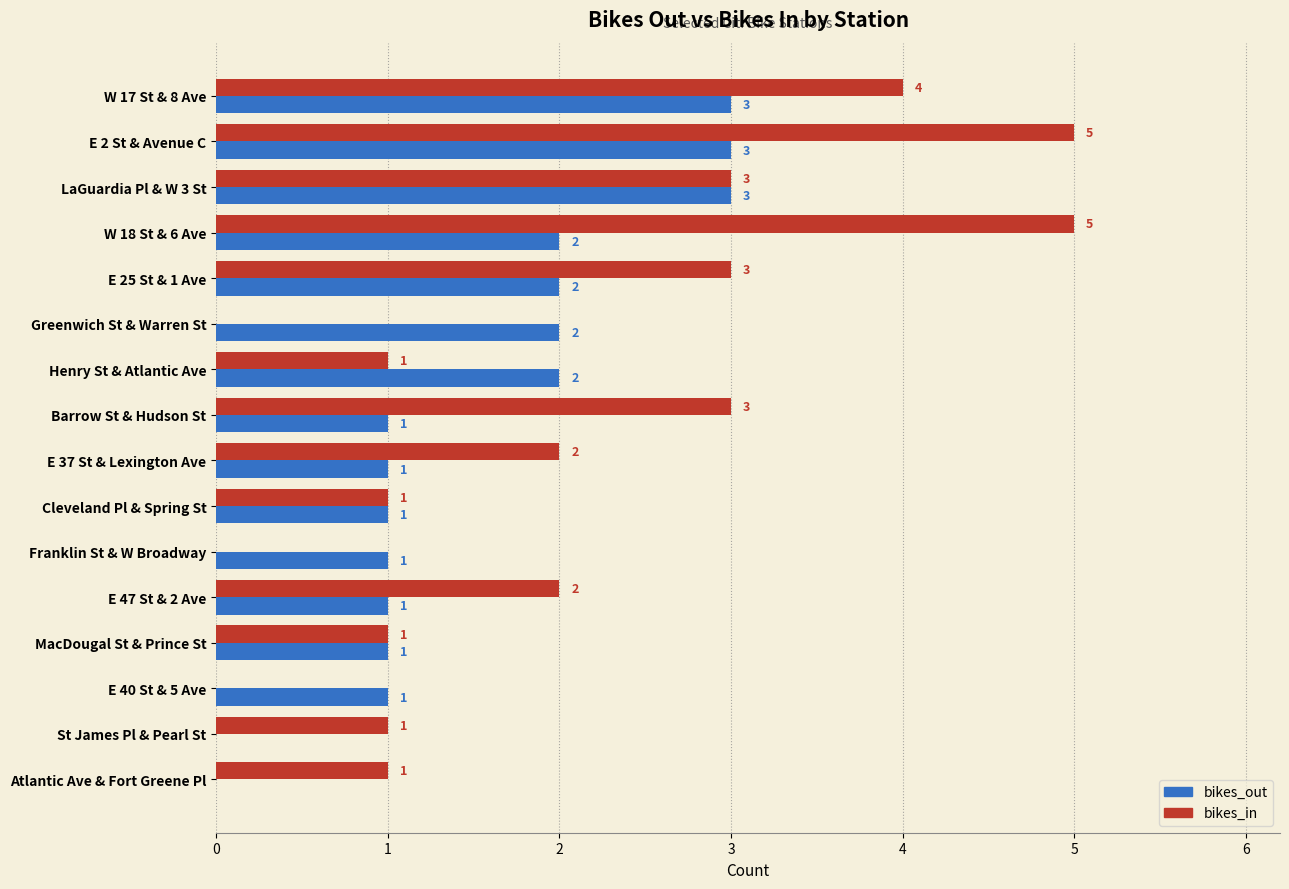

Between LaGuardia Pl & W 3 St and St James Pl & Pearl St, which series saw the biggest shift?

bikes_out